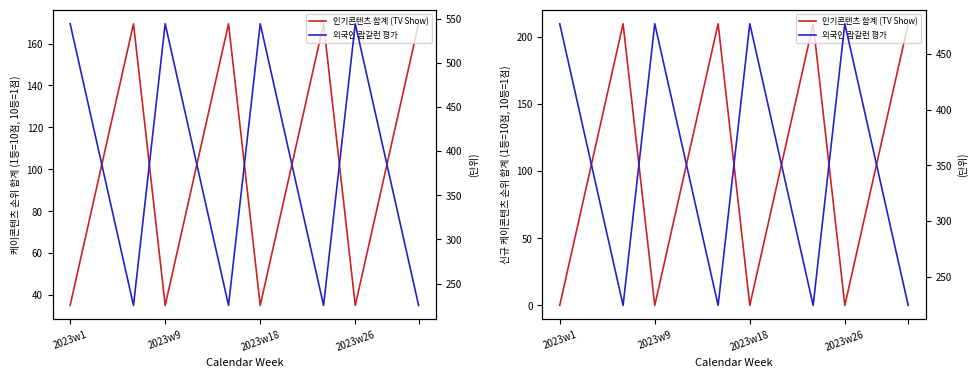

True or false: col_8 (TV Show) and col_9 (TV Show) intersect in this chart.

True